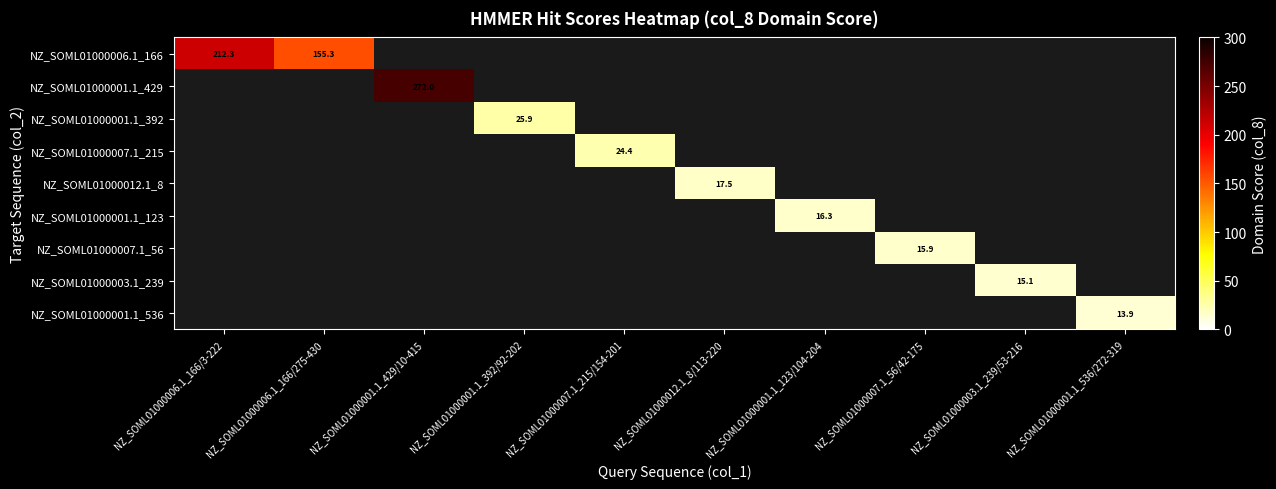

Where is NZ_SOML01000006.1_166 nearest to the value 183?

NZ_SOML01000006.1_166/275-430